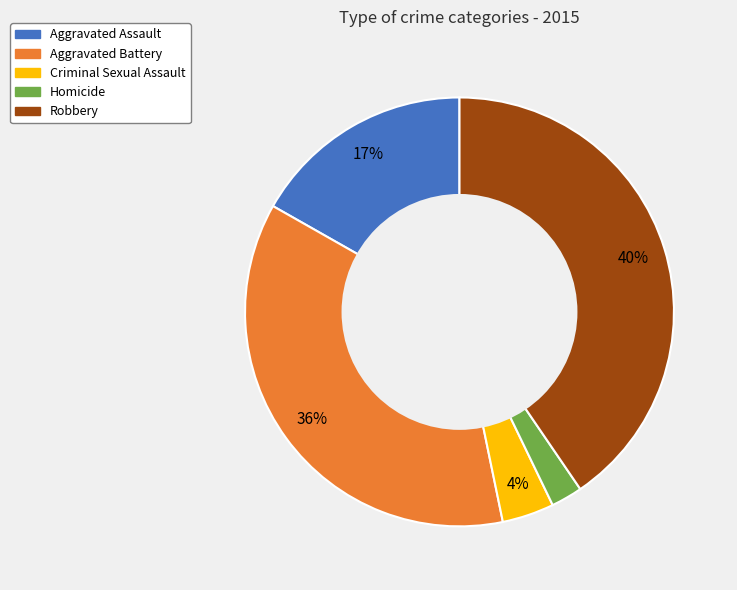

The Aggravated Assault slice represents 23% of the pie. True or false?

False